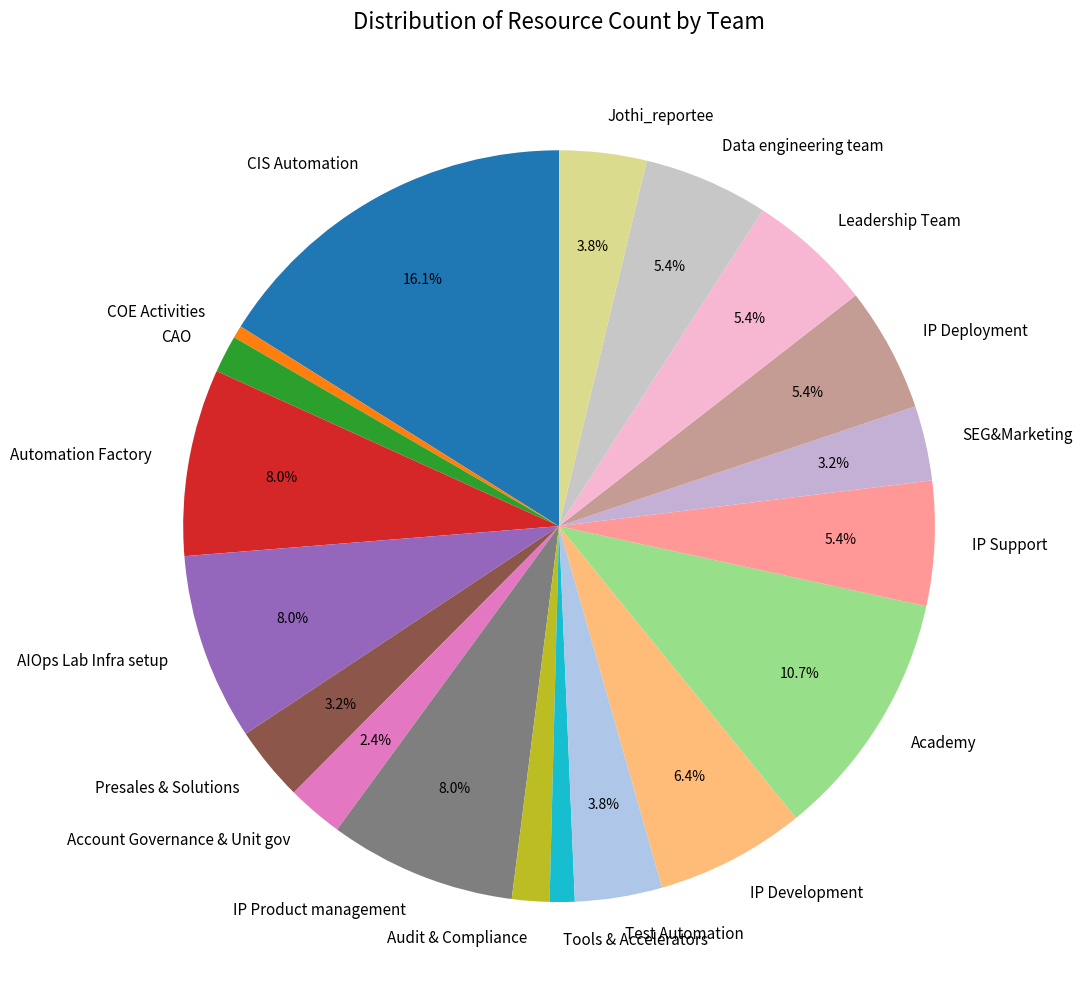

Does Automation Factory account for over 50% of the chart?

No